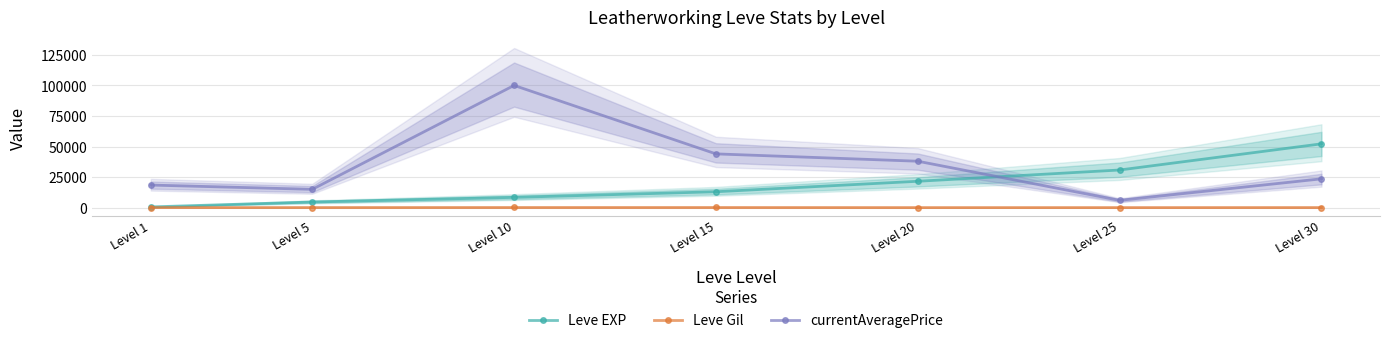

Reading left to right, list all the values displayed in this chart.

Leve EXP: 630	4660	8430	13040	21600	30820	52220
Leve Gil: 112	140	170	174	108	107	136
currentAveragePrice: 18499	15000	100000	44005	38000	6000	23600